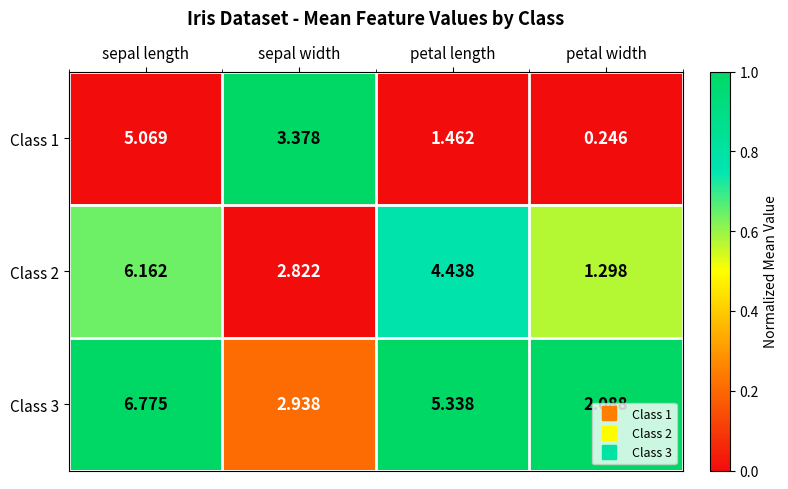

How many categories are shown in the chart?

4